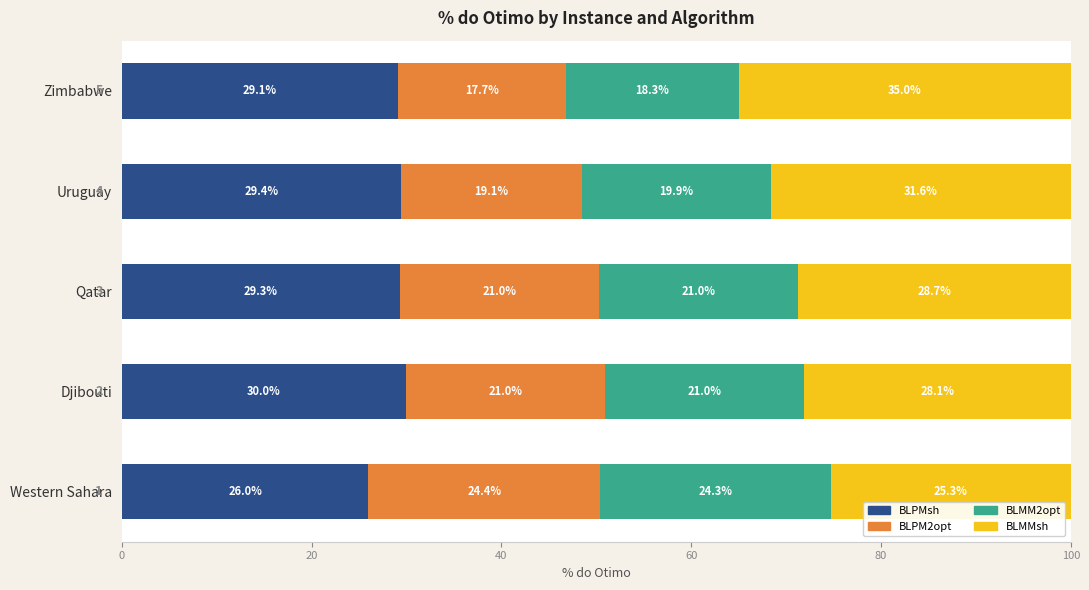

The value of BLPMsh at Qatar is 29.3. True or false?

True